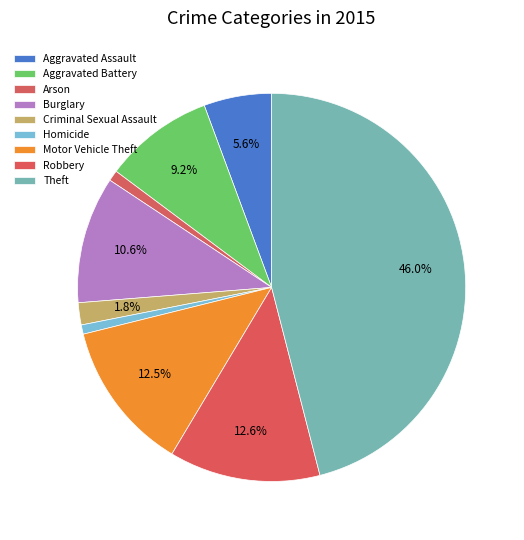

What is the smallest slice in the pie chart?

Homicide